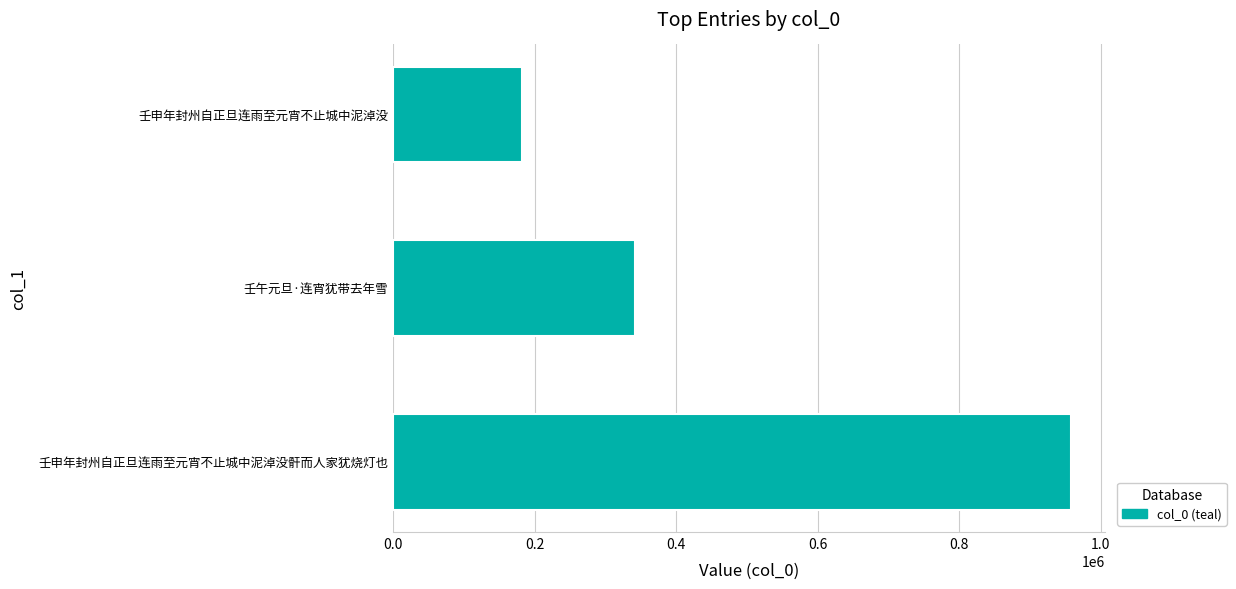

How many values are below 342488?

1